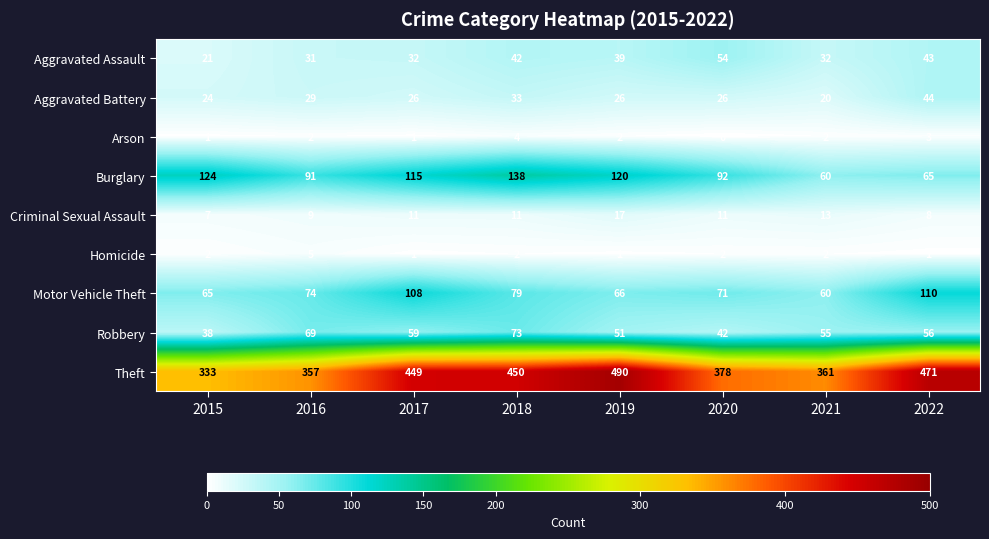

What is the average value of the Criminal Sexual Assault series?

11